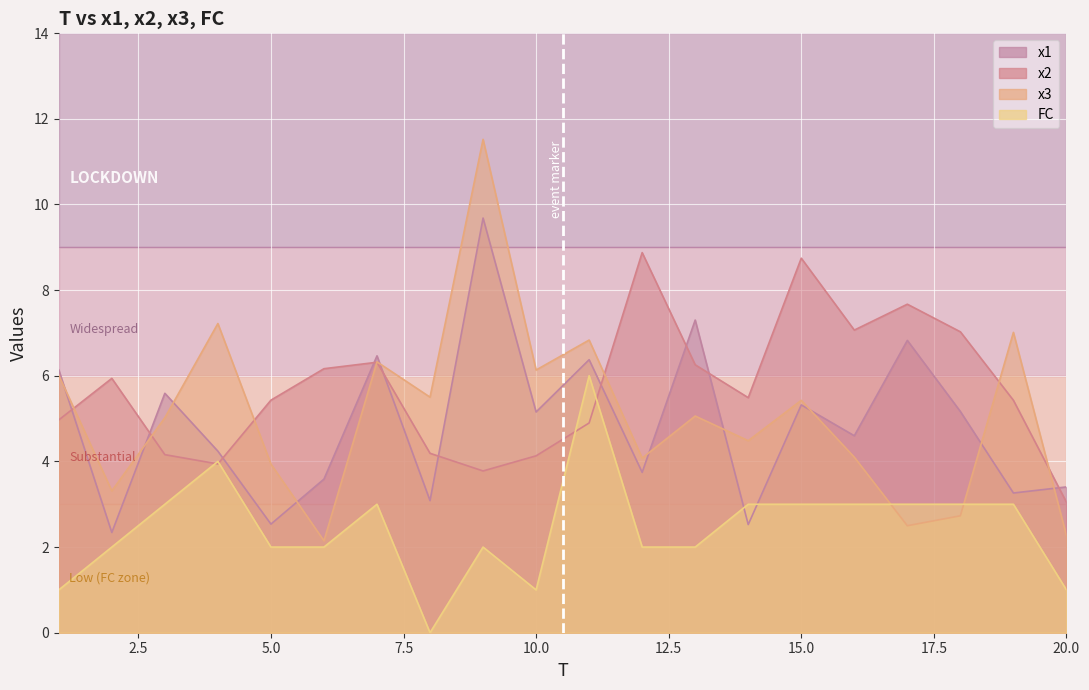

Which series has the largest total across all categories?

x2